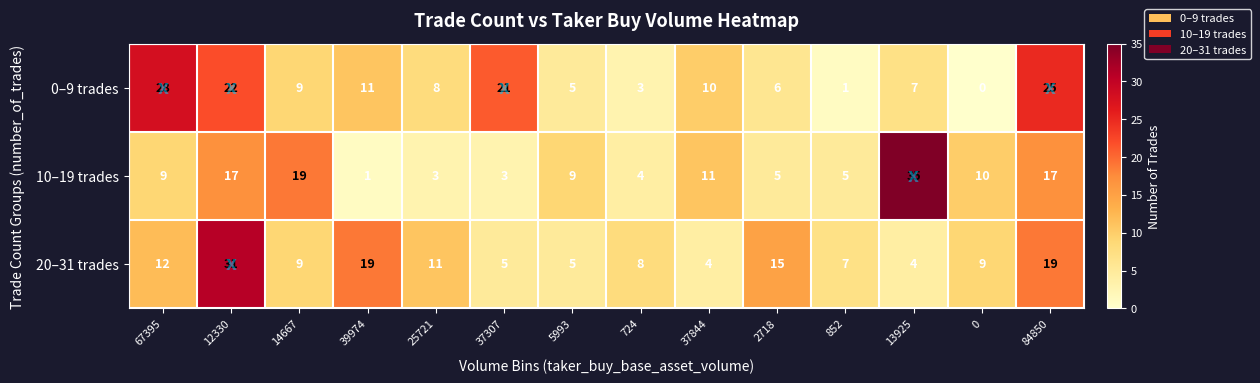

What is the sum of the 10–19 trades values at 2718 and 84850?

22